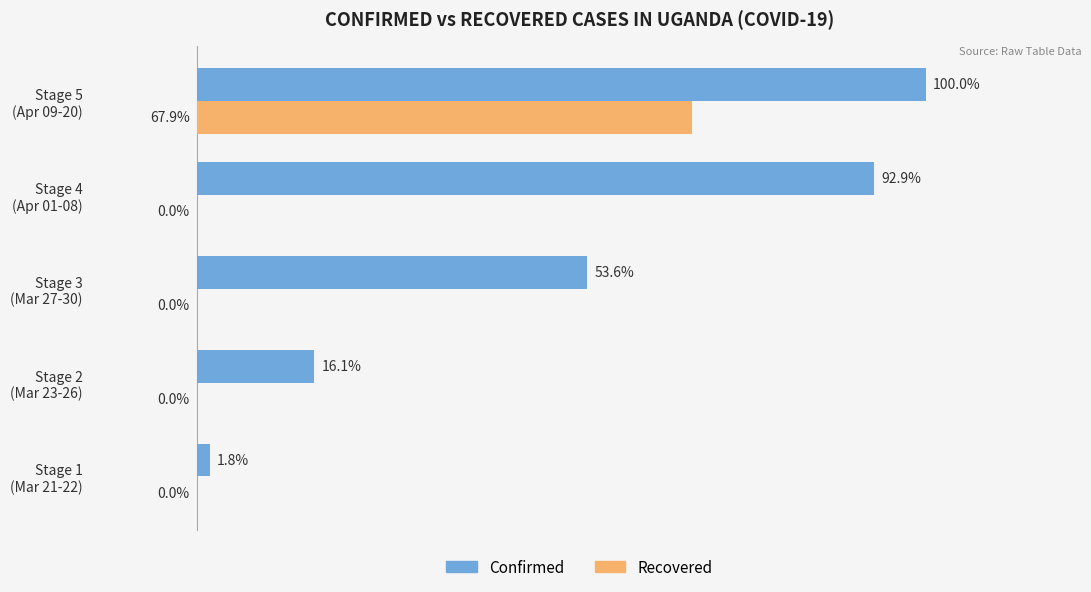

What are all the series names shown in the legend?

Confirmed, Recovered